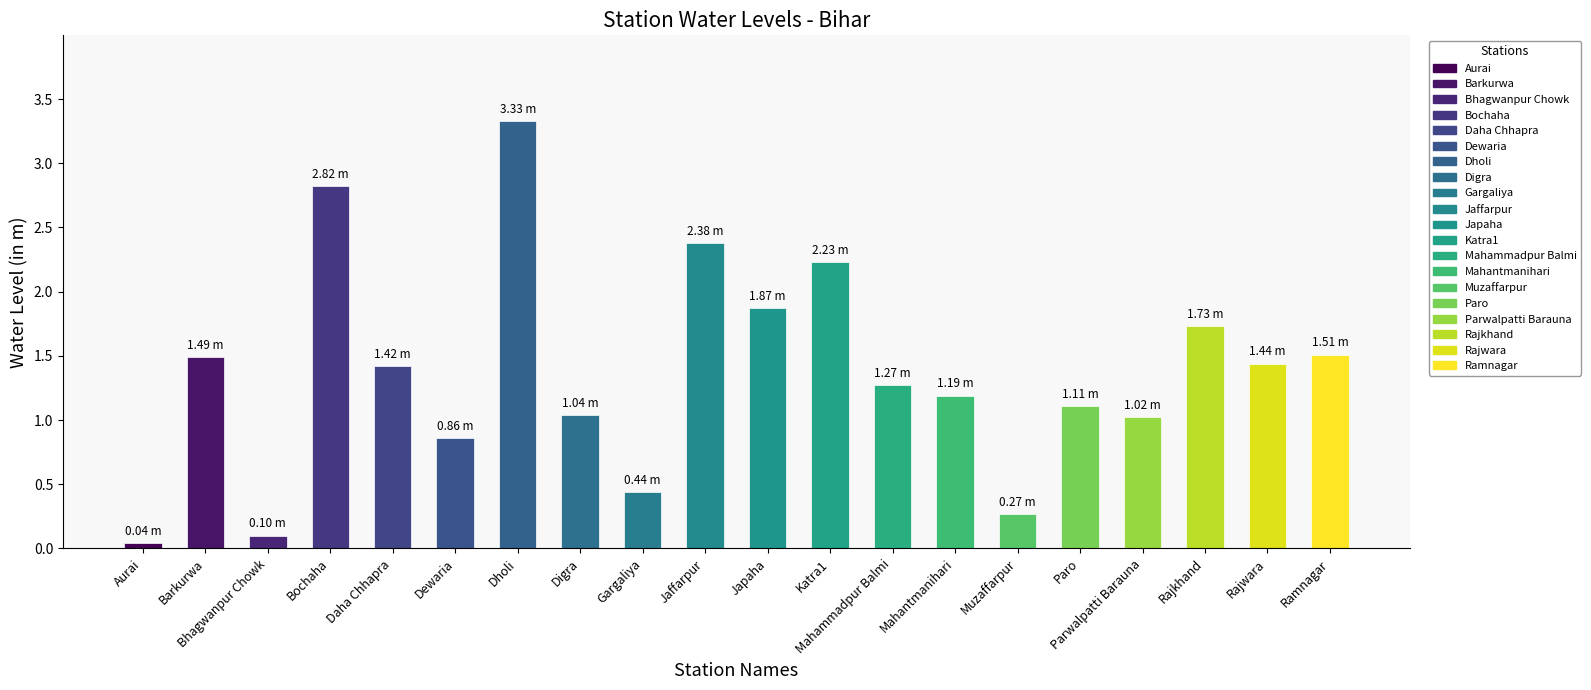

What is the difference between the maximum and minimum values?

3.3